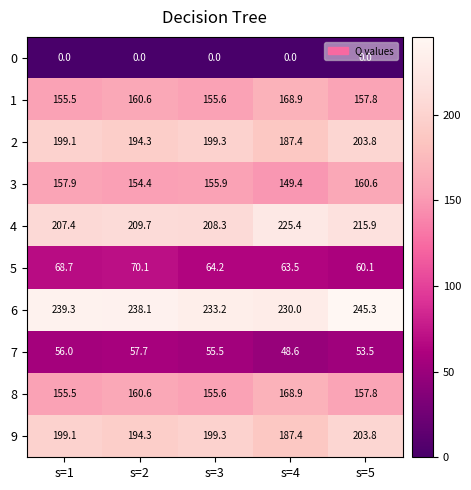

What is the greatest value displayed?

245.3